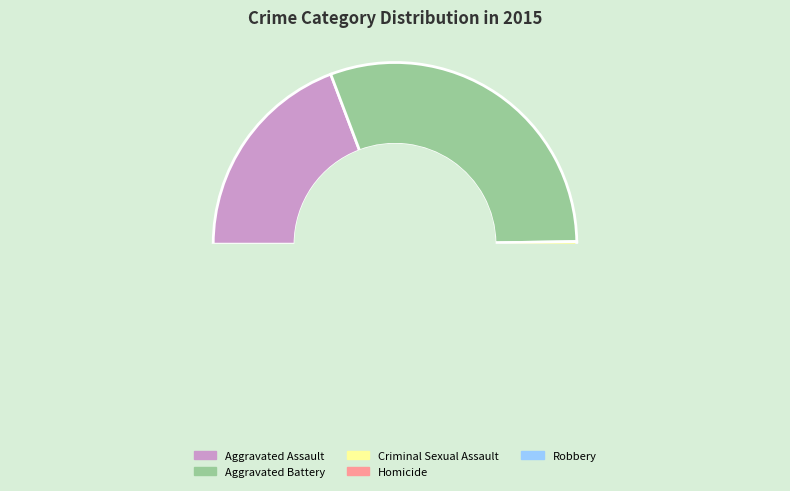

Does Homicide account for over 50% of the chart?

No